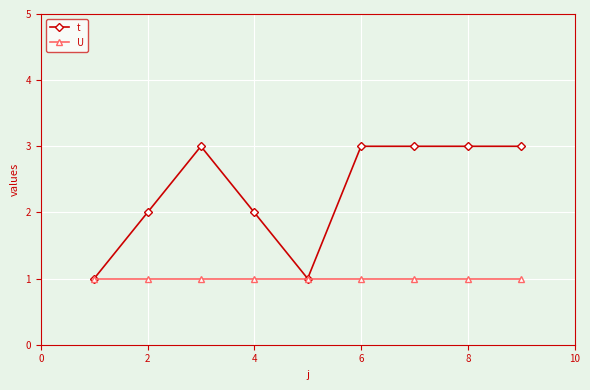

What is the greatest value displayed?

3